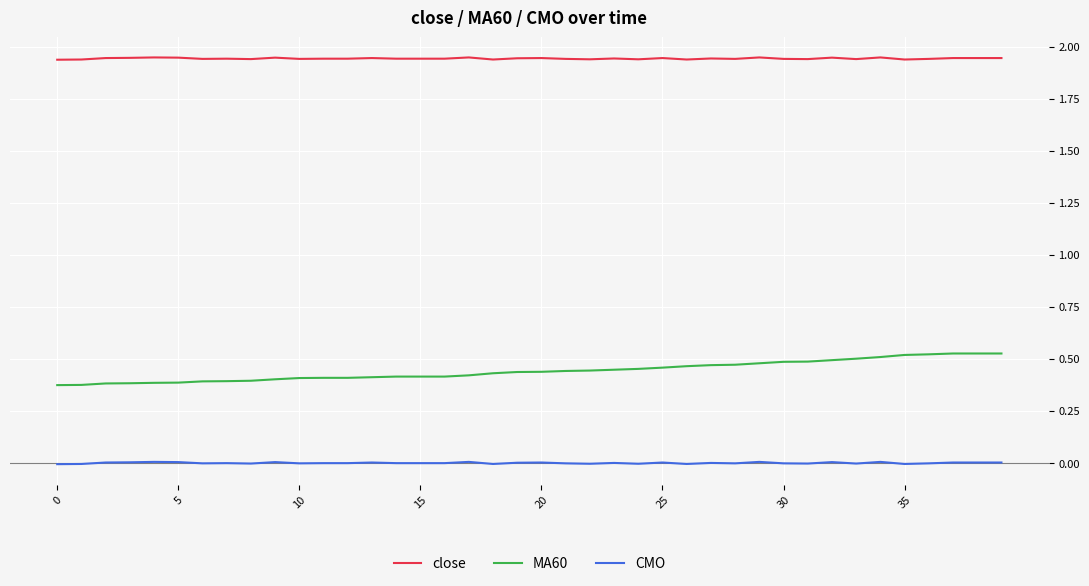

List the series in order of their overall mean, lowest first.

CMO, MA60, close